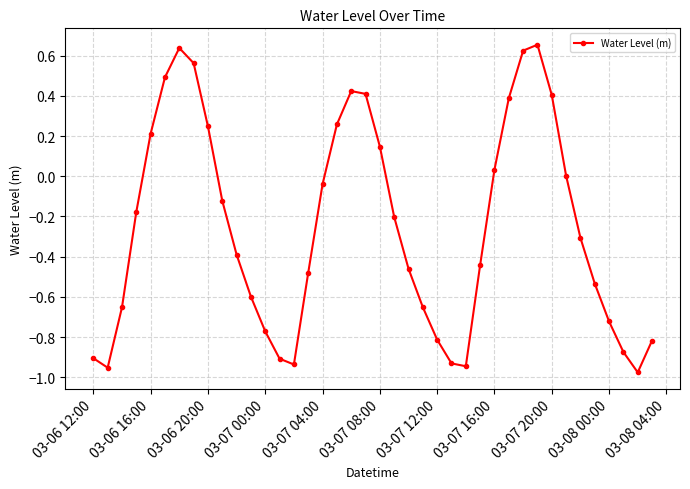

How many interior local peaks (higher than both neighbors) does the data have?

3